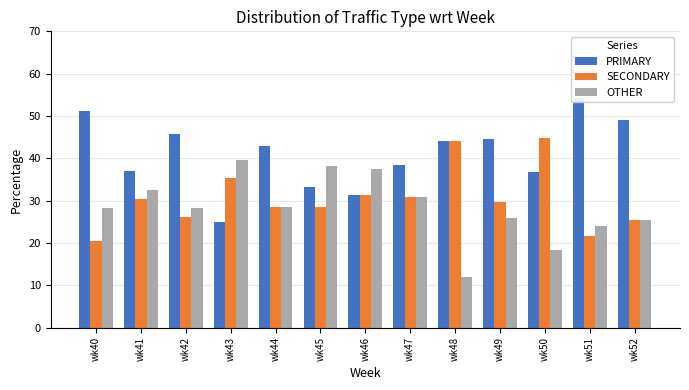

At how many categories does at least one series exceed 13?

13